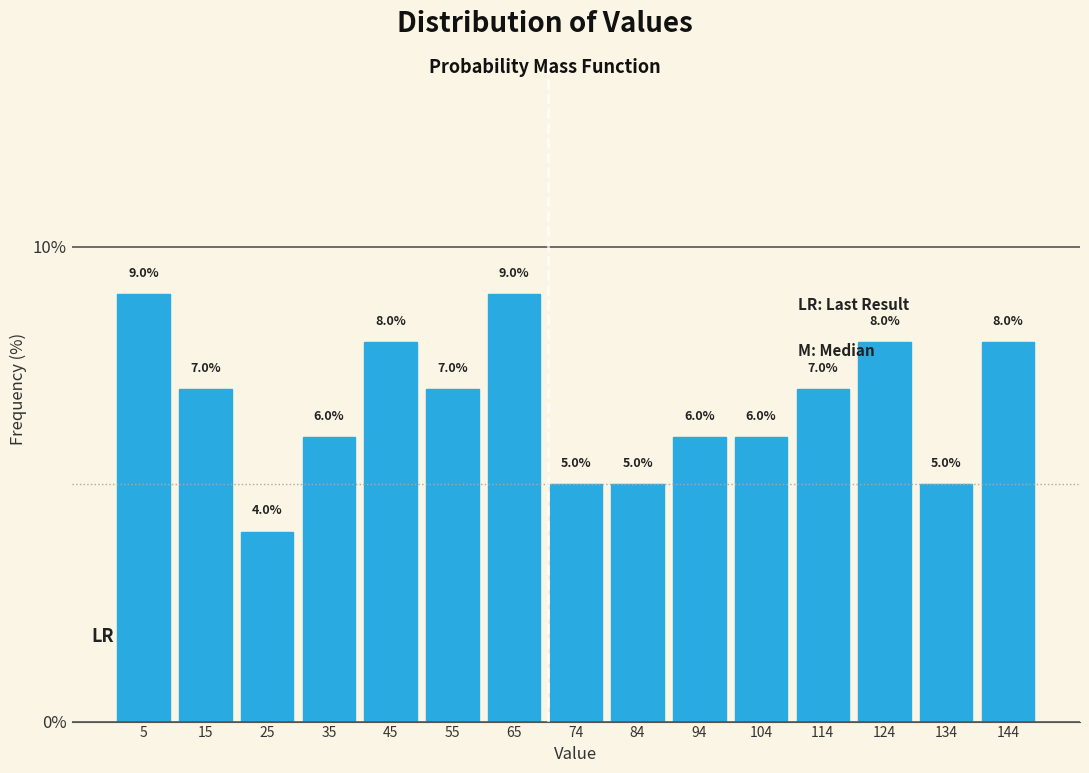

Reading left to right, list every bar in this chart as the range it spans on the x-axis followed by its height. The bar edges are not printed on the chart, so give them approximately, as read against the axis.

0 to 10: 9.0
10 to 20: 7.0
20 to 30: 4.0
30 to 40: 6.0
40 to 50: 8.0
50 to 60: 7.0
60 to 70: 9.0
70 to 79: 5.0
79 to 89: 5.0
89 to 99: 6.0
99 to 109: 6.0
109 to 119: 7.0
119 to 129: 8.0
129 to 139: 5.0
139 to 149: 8.0